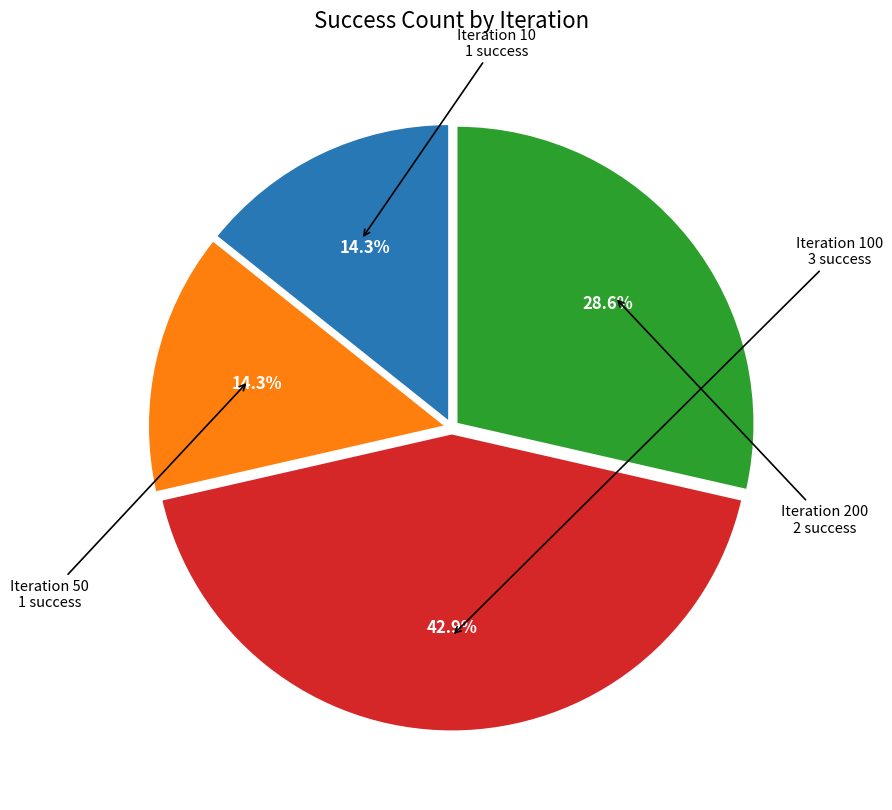

What percentage do Iteration 100 and Iteration 50 together represent?

57.1%